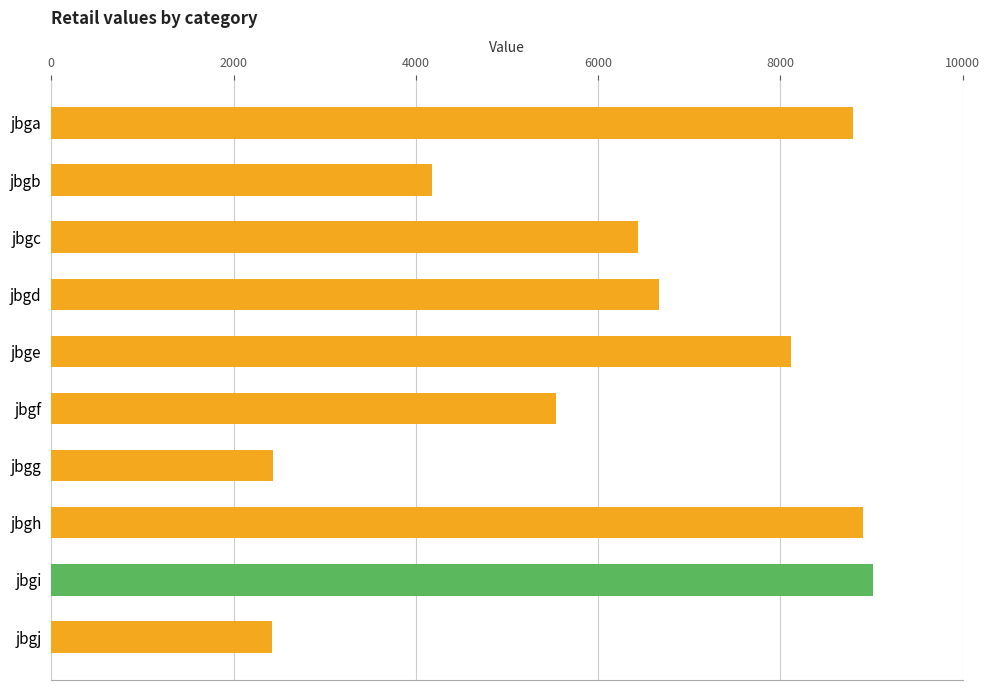

Between jbgh and jbgd, which is larger?

jbgh